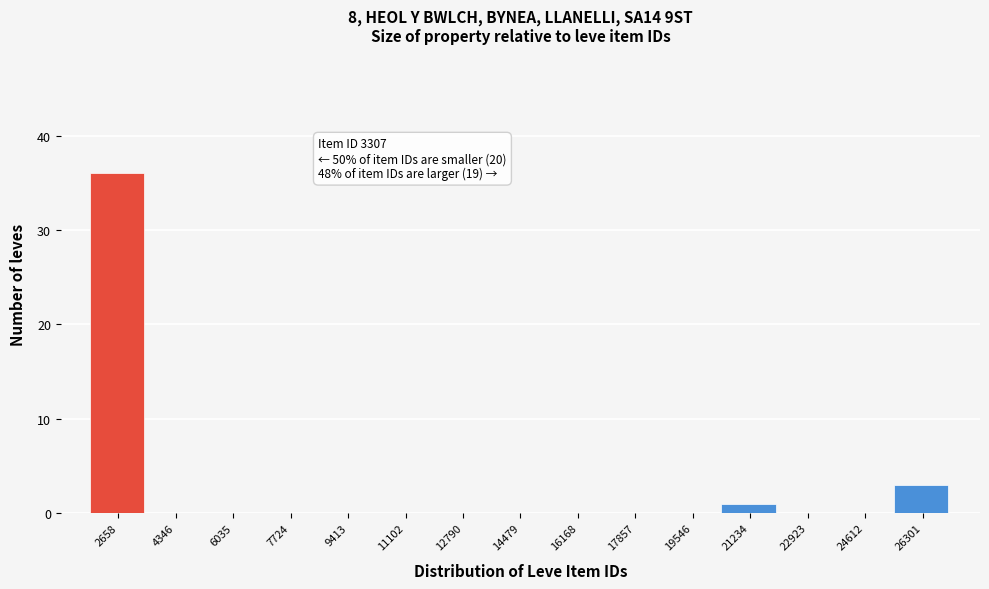

Reading left to right, what are all the values shown in this chart?

2658=36	4346=0	6035=0	7724=0	9413=0	11102=0	12790=0	14479=0	16168=0	17857=0	19546=0	21234=1	22923=0	24612=0	26301=3